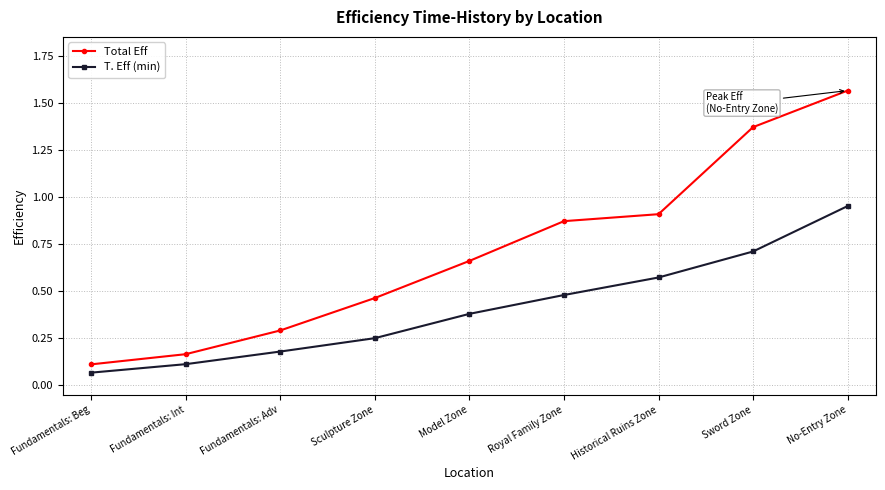

List the series in order of their peak value, lowest first.

T. Eff (min), Total Eff